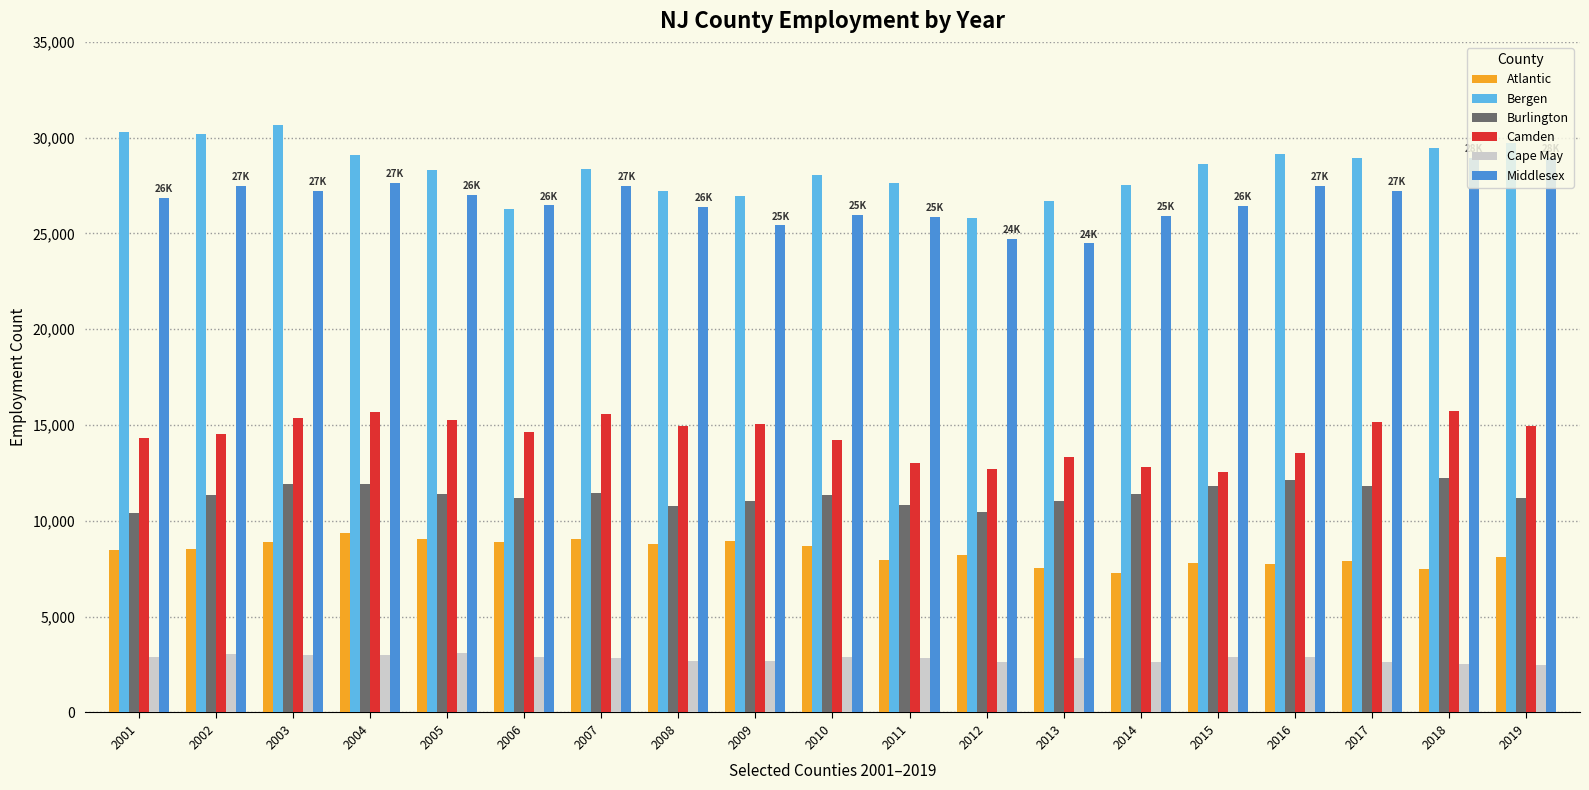

At 2016, list the series in order from smallest to largest.

Cape May, Atlantic, Burlington, Camden, Middlesex, Bergen